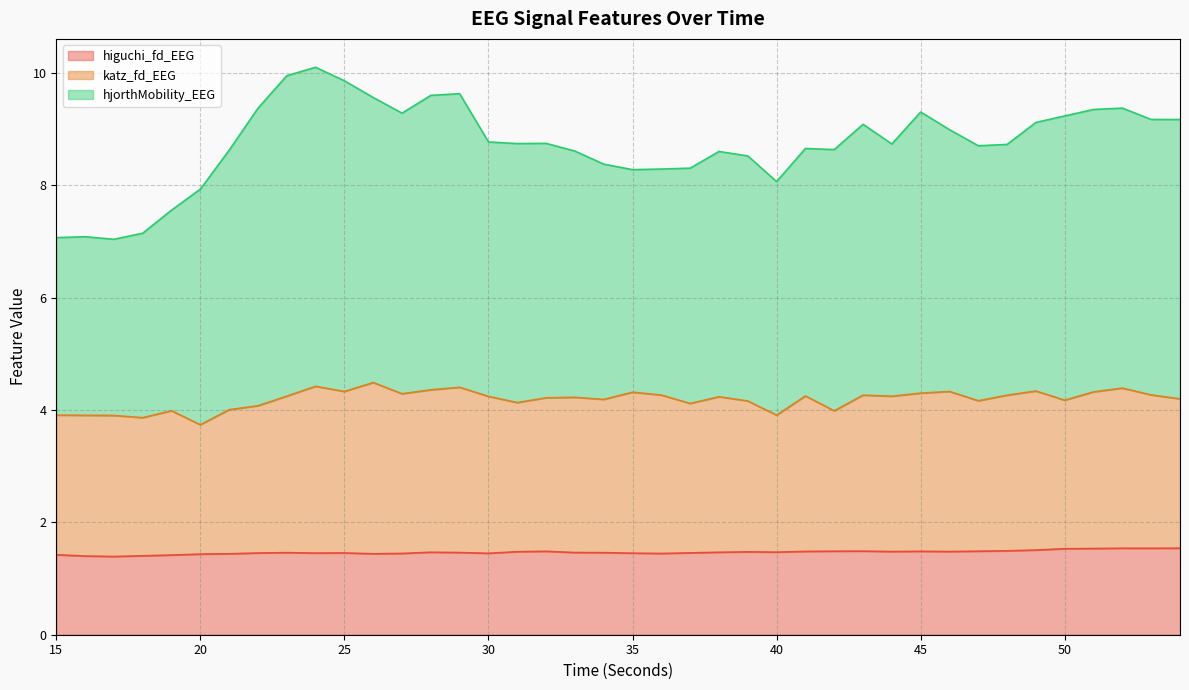

Rank the categories by katz_fd_EEG value from lowest to highest.

20, 18, 17, 16, 40, 15, 42, 19, 21, 22, 37, 31, 39, 47, 50, 34, 54, 32, 33, 38, 30, 44, 23, 41, 48, 43, 36, 53, 27, 45, 35, 51, 25, 46, 49, 28, 52, 29, 24, 26